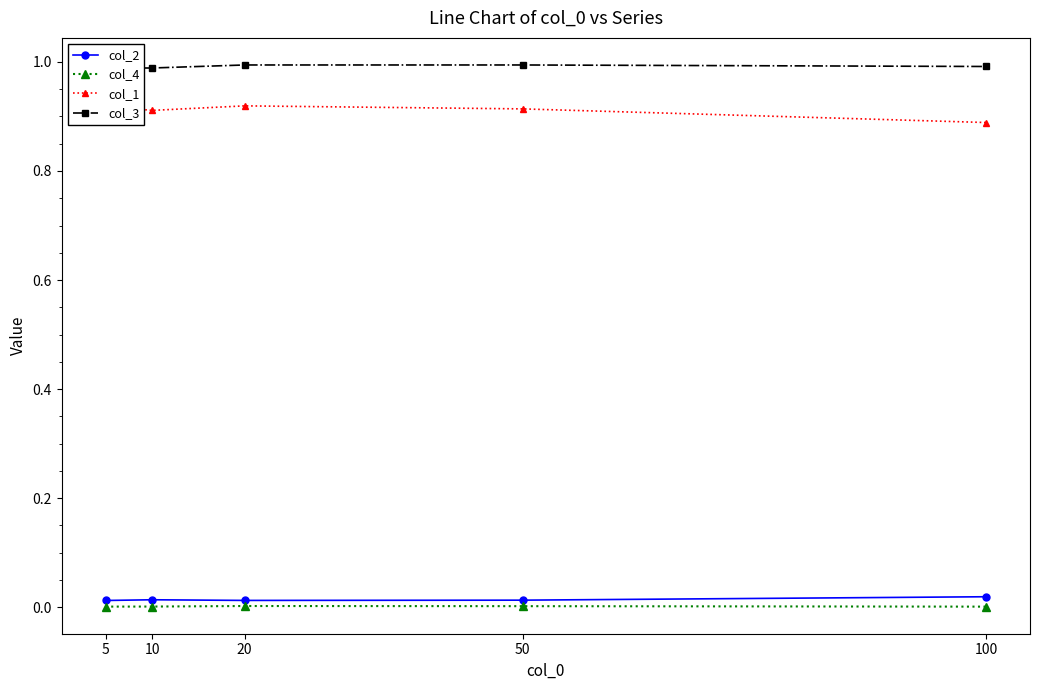

What is the spread (max minus min) of values at 5?

1.0